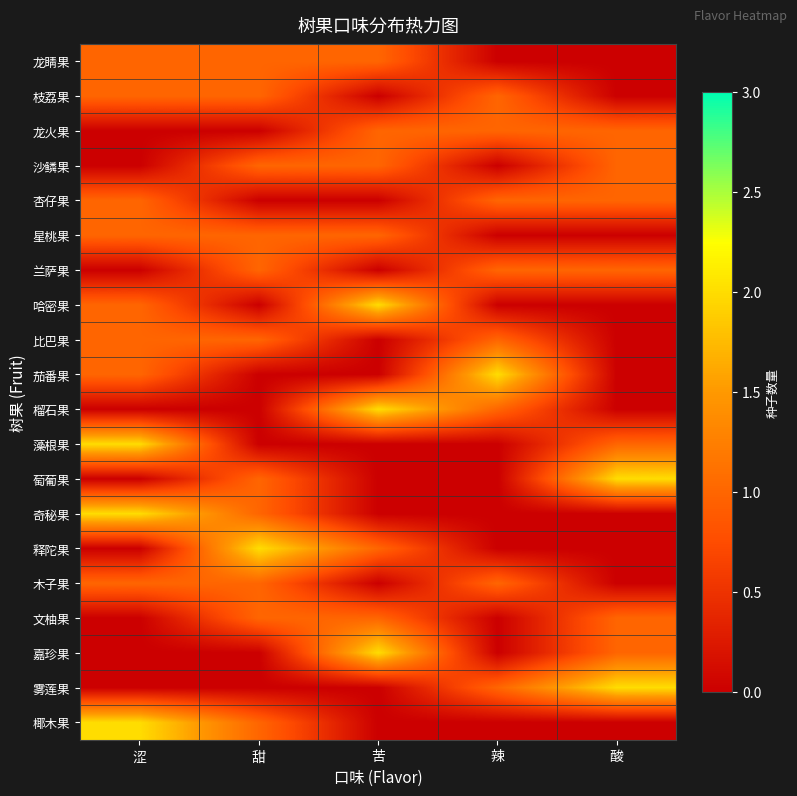

Reading right to left, what are all the values shown in this chart?

龙睛果: 酸=0	辣=0	苦=1	甜=1	涩=1
枝荔果: 酸=0	辣=1	苦=0	甜=1	涩=1
龙火果: 酸=1	辣=1	苦=1	甜=0	涩=0
沙鳞果: 酸=1	辣=0	苦=1	甜=1	涩=0
杏仔果: 酸=1	辣=1	苦=0	甜=0	涩=1
星桃果: 酸=0	辣=0	苦=1	甜=1	涩=1
兰萨果: 酸=1	辣=1	苦=0	甜=1	涩=0
哈密果: 酸=0	辣=0	苦=2	甜=0	涩=1
比巴果: 酸=0	辣=1	苦=0	甜=1	涩=1
茄番果: 酸=0	辣=2	苦=0	甜=0	涩=1
榴石果: 酸=0	辣=1	苦=2	甜=0	涩=0
藻根果: 酸=1	辣=0	苦=0	甜=0	涩=2
萄葡果: 酸=2	辣=0	苦=0	甜=1	涩=0
奇秘果: 酸=0	辣=0	苦=0	甜=1	涩=2
释陀果: 酸=0	辣=0	苦=1	甜=2	涩=0
木子果: 酸=0	辣=1	苦=0	甜=1	涩=1
文柚果: 酸=1	辣=0	苦=1	甜=1	涩=0
嘉珍果: 酸=1	辣=0	苦=2	甜=0	涩=0
雾莲果: 酸=2	辣=1	苦=0	甜=0	涩=0
椰木果: 酸=0	辣=0	苦=0	甜=1	涩=2